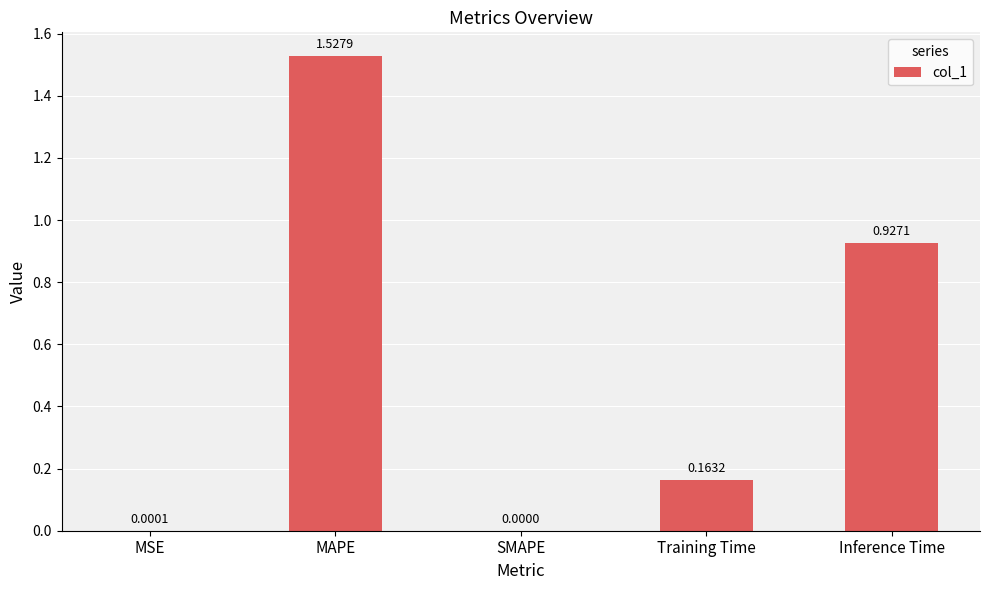

Which has a higher value, Inference Time or Training Time?

Inference Time